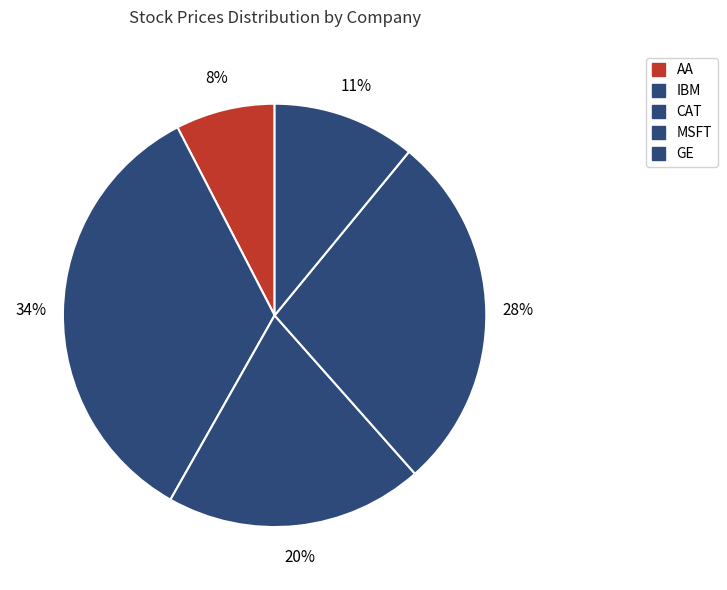

To the nearest percent, what percentage of the pie is IBM?

34%